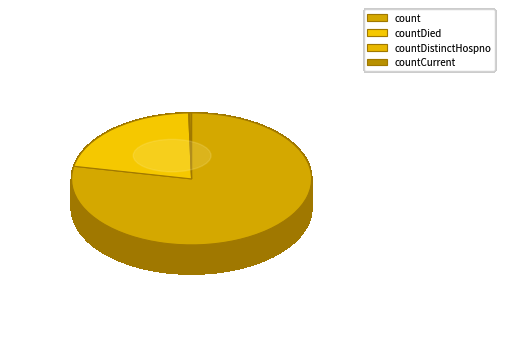

Rank the categories by value from highest to lowest.

count, countDied, countCurrent, countDistinctHospno